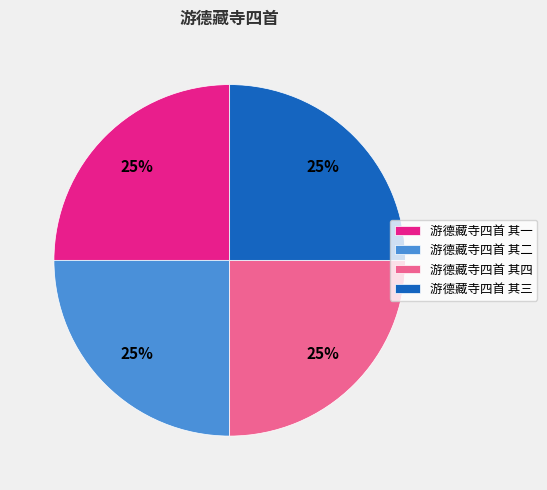

Is there any slice that represents more than half of the pie?

No